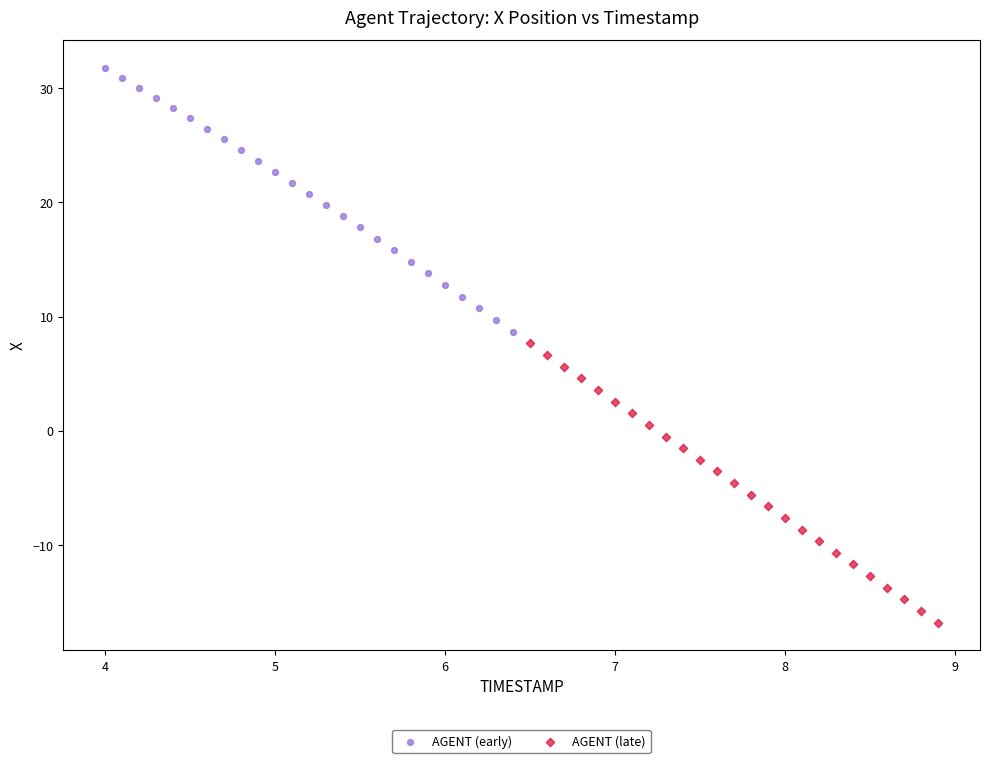

Which series has the widest spread of Y values?

AGENT (late)